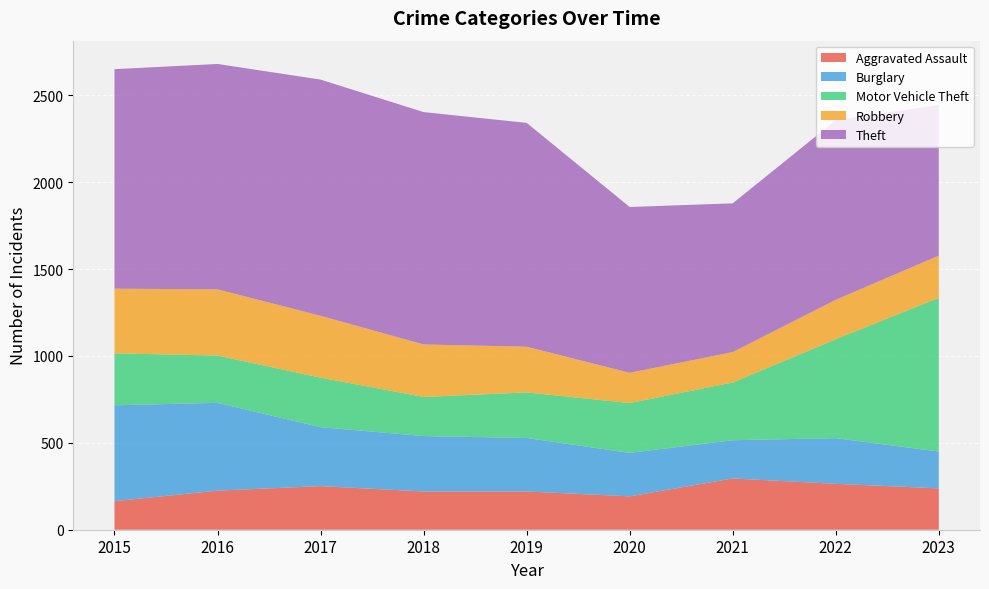

Reading left to right, extract all data points from this chart.

Aggravated Assault: 164	225	251	220	220	192	295	264	238
Burglary: 552	505	339	319	308	250	220	263	212
Motor Vehicle Theft: 299	272	285	225	262	287	332	569	884
Robbery: 372	381	356	302	263	174	175	227	243
Theft: 1263	1297	1359	1337	1288	954	856	1033	867